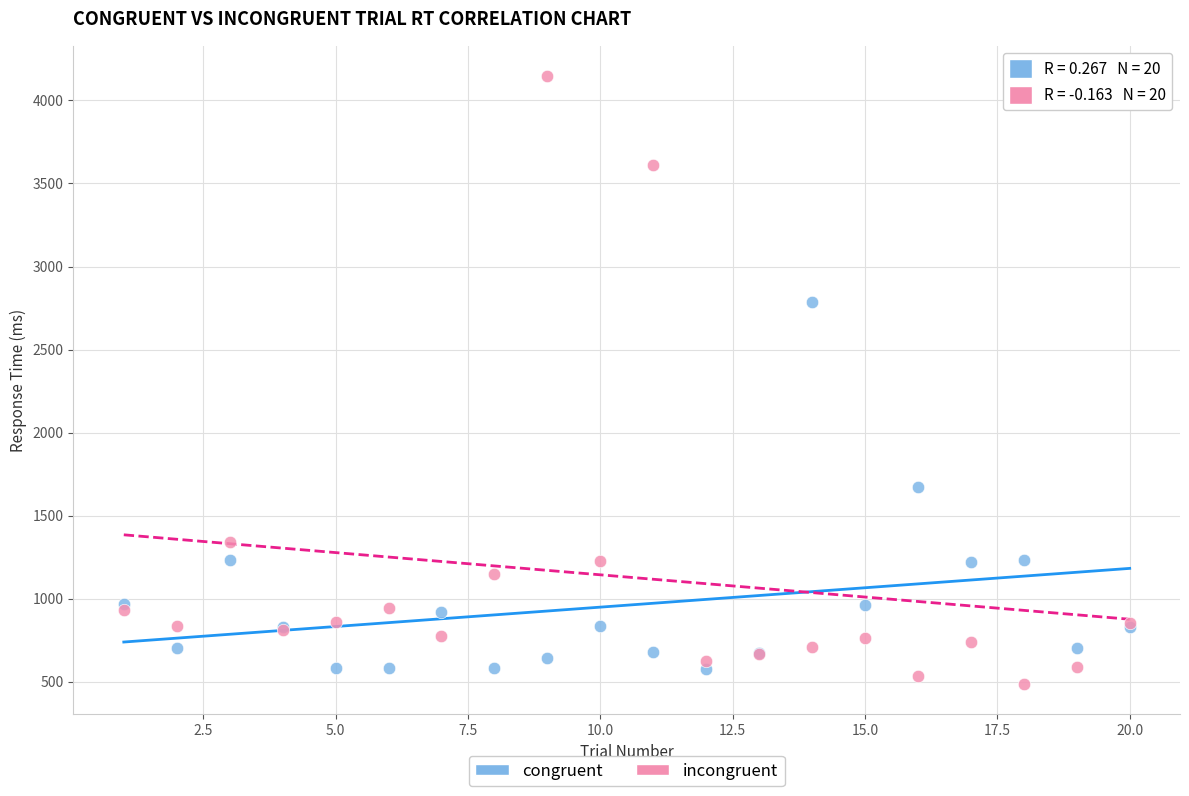

In the incongruent series, what Y value is closest to 2317?

1339